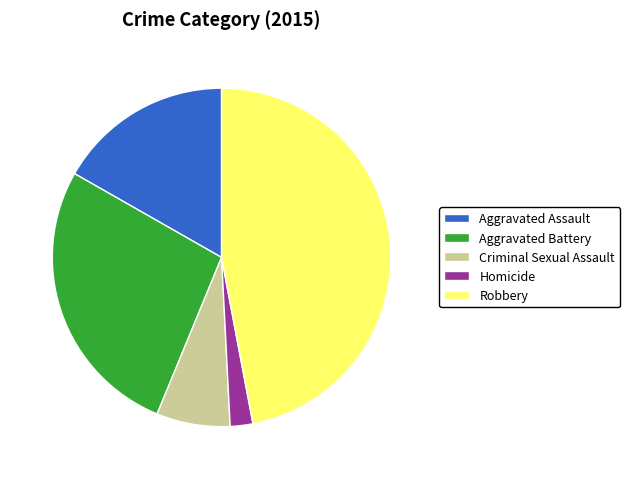

How many segments does this pie chart have?

5